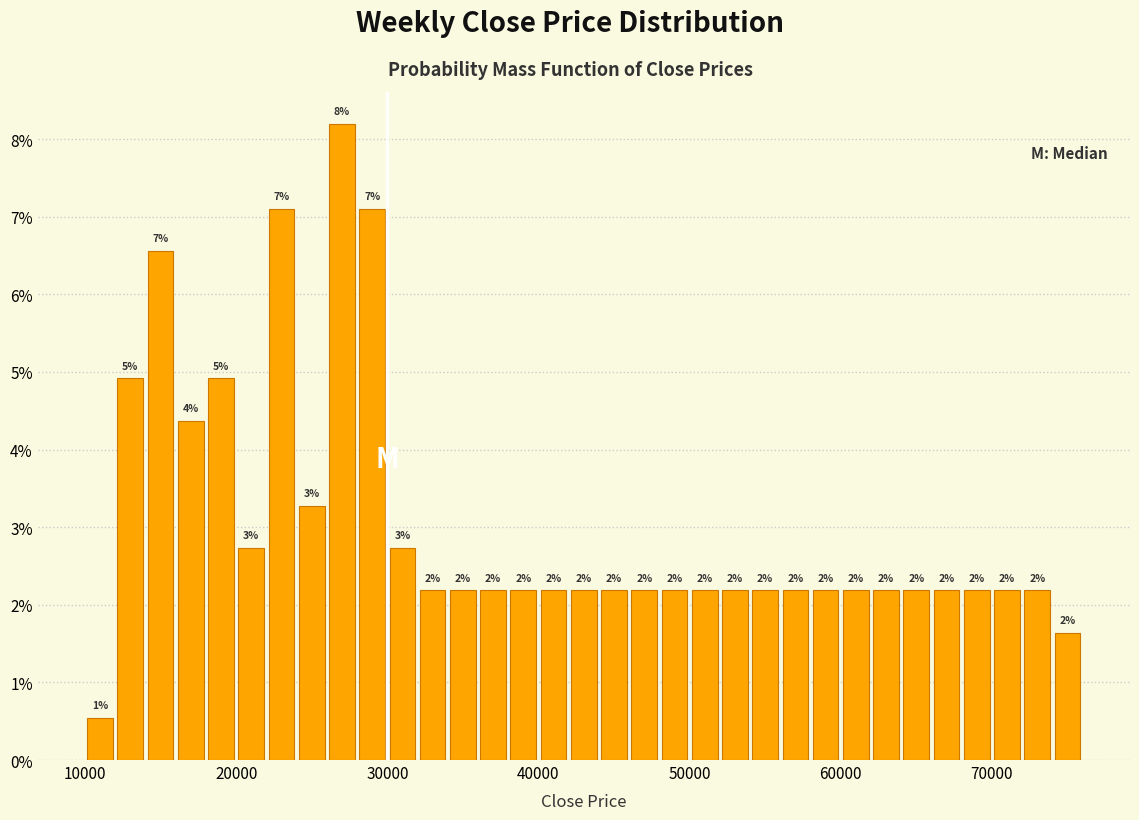

Read against the x-axis, roughly where is the centre of the tallest bar?

27000